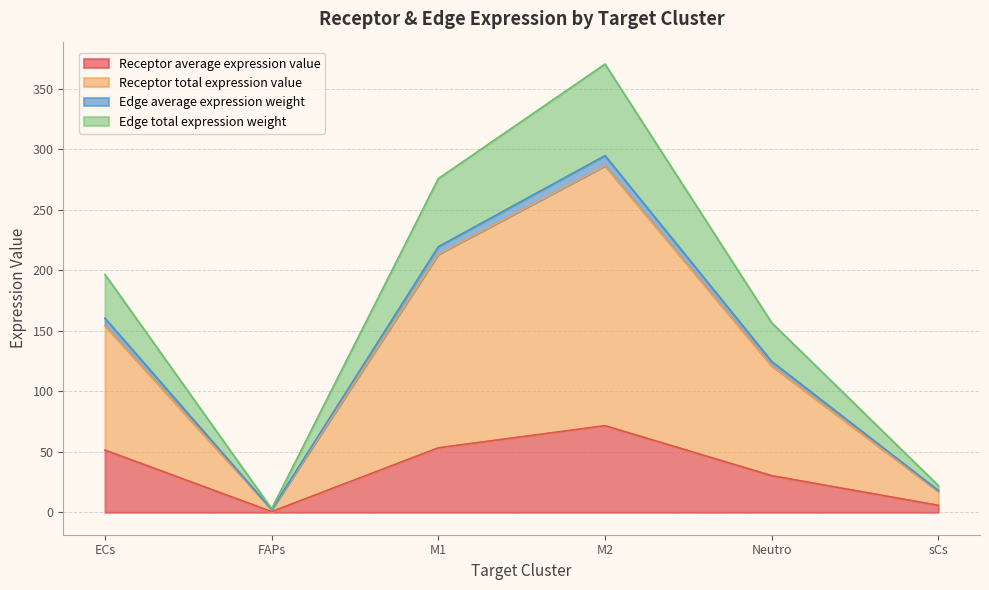

At which label is Receptor average expression value closest to 36?

Neutro